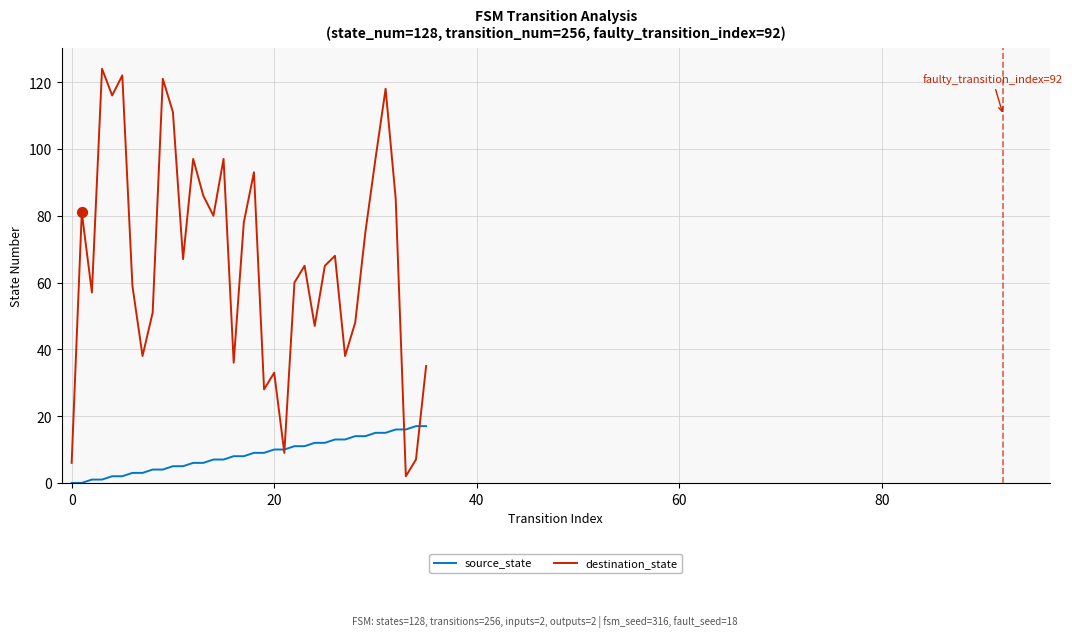

What is the greatest value displayed?

124